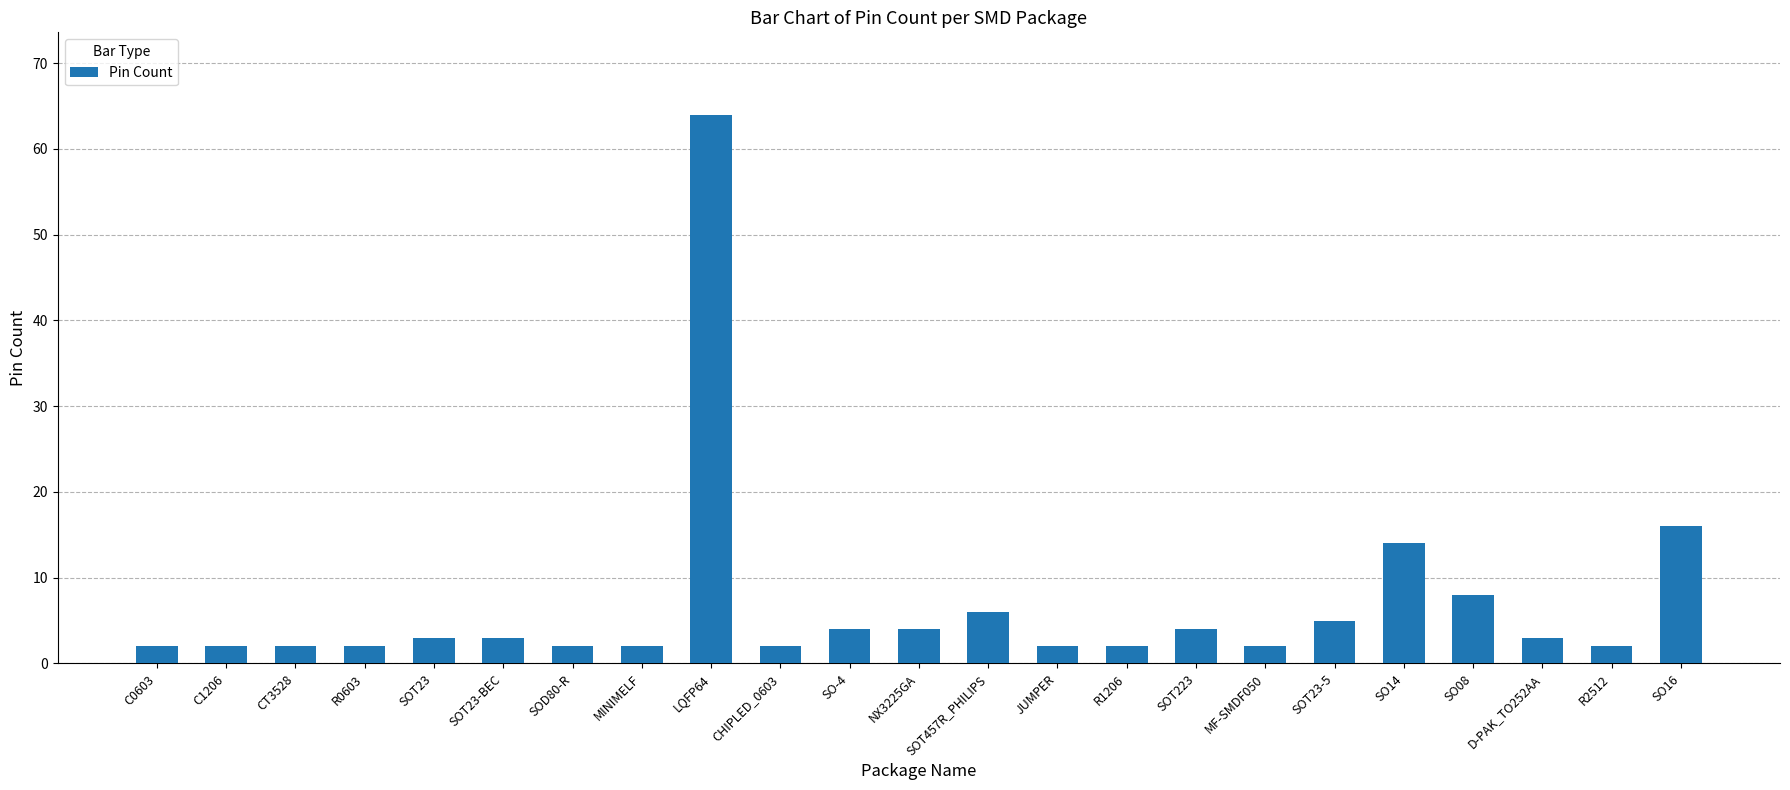

Reading left to right, extract all data points from this chart.

C0603=2	C1206=2	CT3528=2	R0603=2	SOT23=3	SOT23-BEC=3	SOD80-R=2	MINIMELF=2	LQFP64=64	CHIPLED_0603=2	SO-4=4	NX3225GA=4	SOT457R_PHILIPS=6	JUMPER=2	R1206=2	SOT223=4	MF-SMDF050=2	SOT23-5=5	SO14=14	SO08=8	D-PAK_TO252AA=3	R2512=2	SO16=16